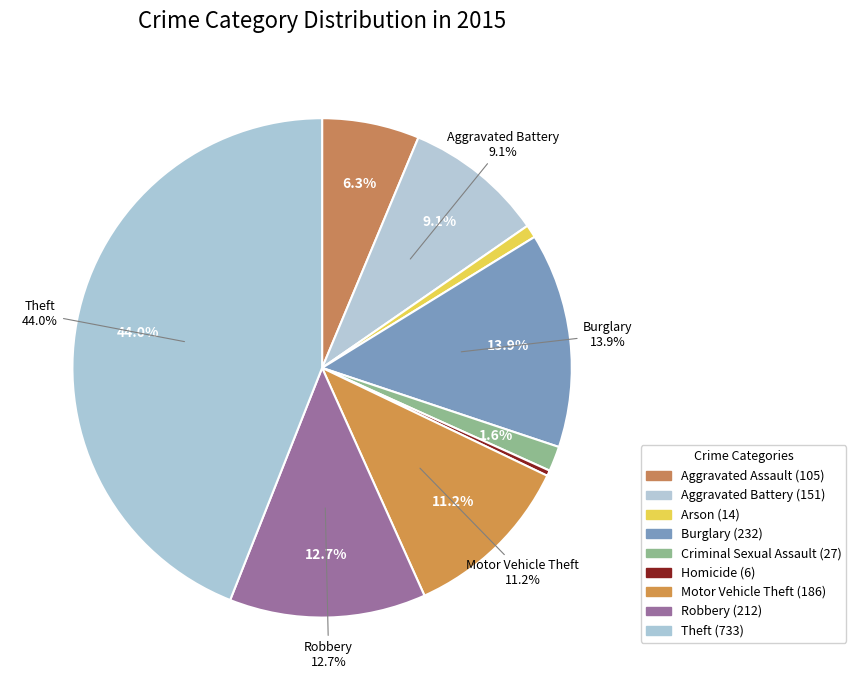

To the nearest percent, what is the average slice percentage?

11%